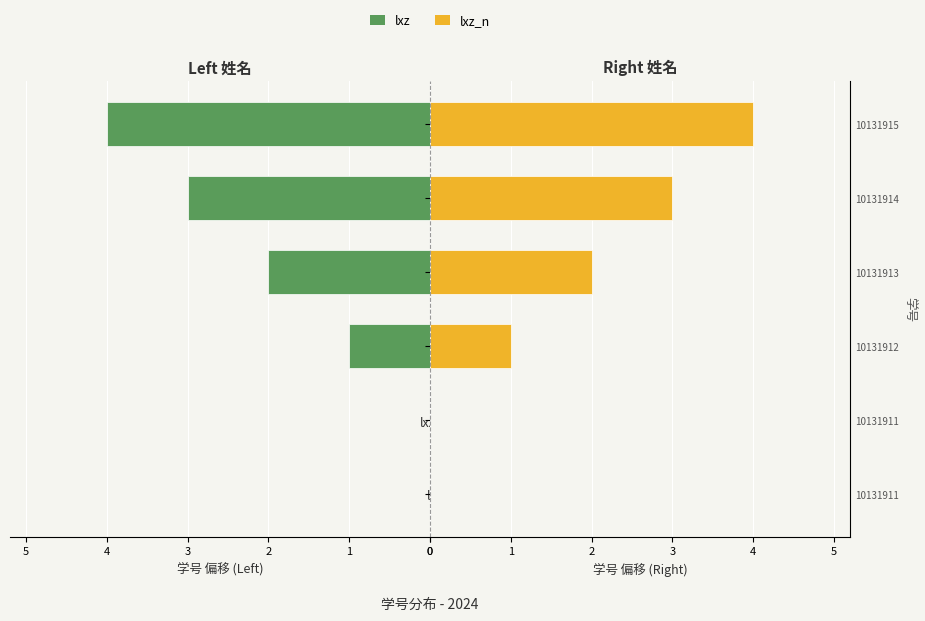

Does the chart contain any negative values?

No